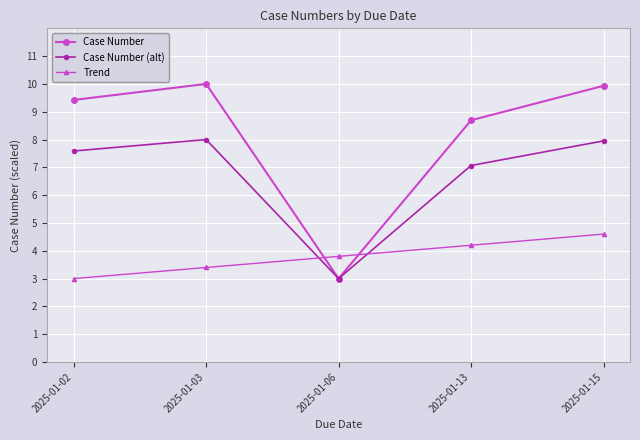

How many categories are shown in the chart?

5